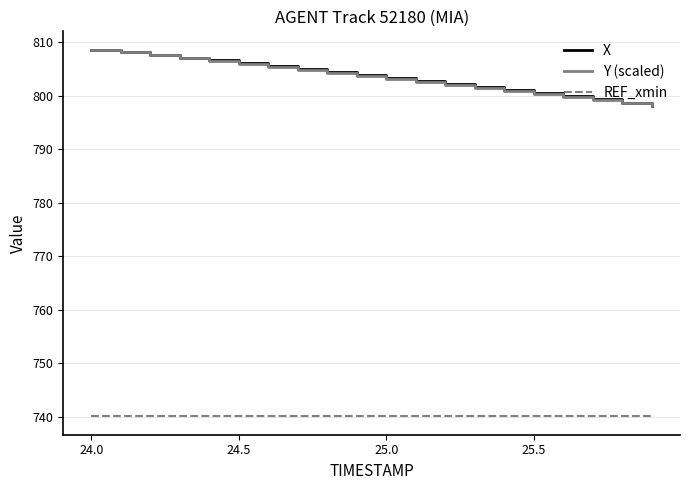

What is the lowest value of the REF_xmin series?

740.1